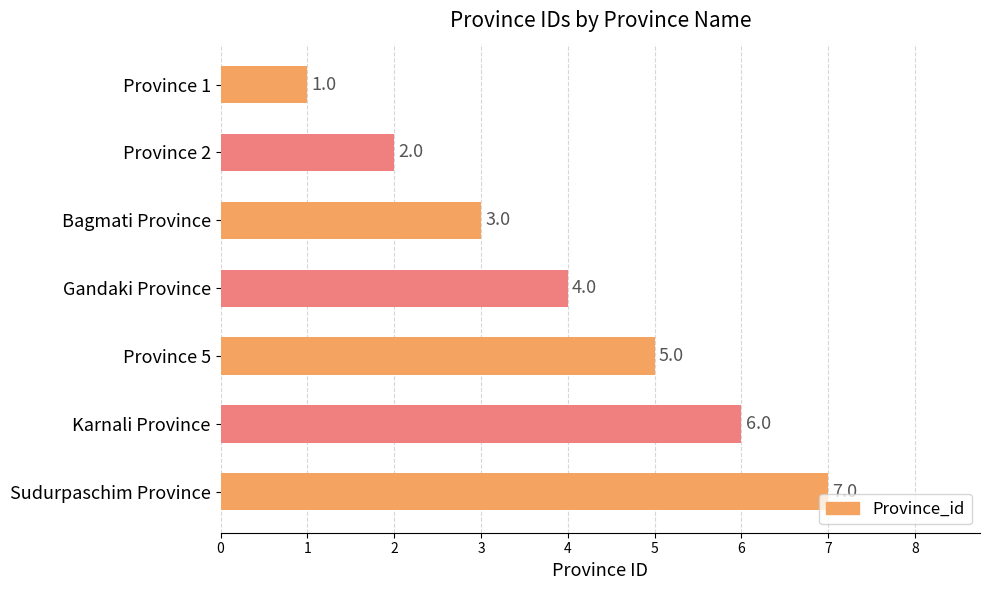

Count the values in the range 2 to 6.

5